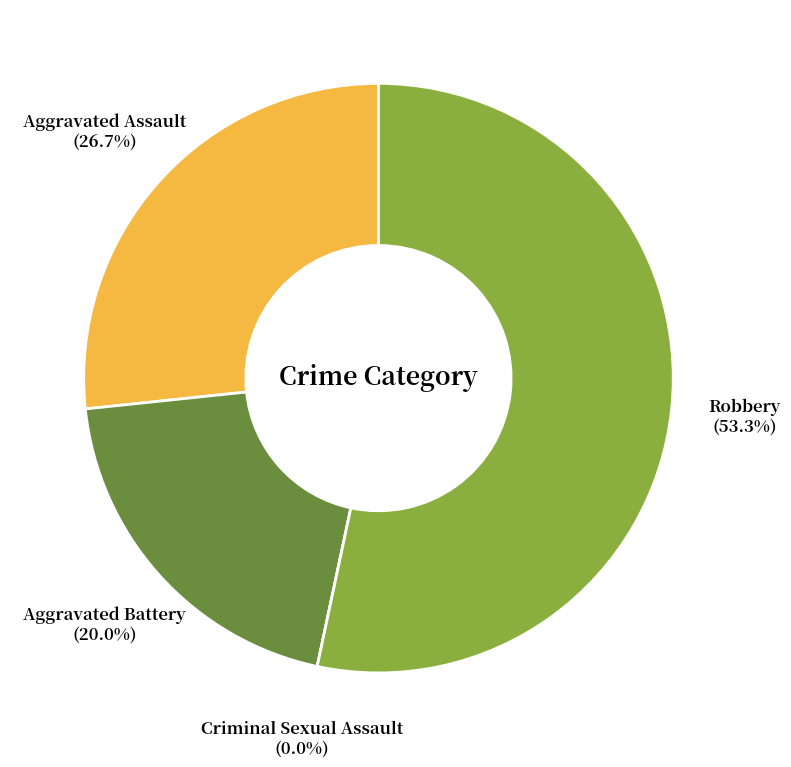

How many segments does this pie chart have?

4